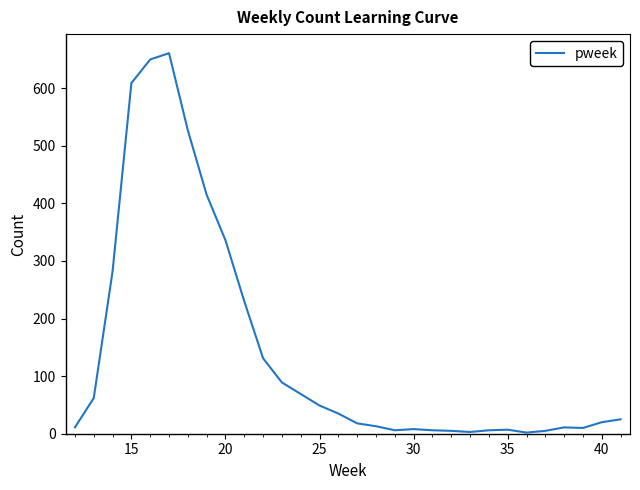

What is the difference between the maximum and minimum values?

659